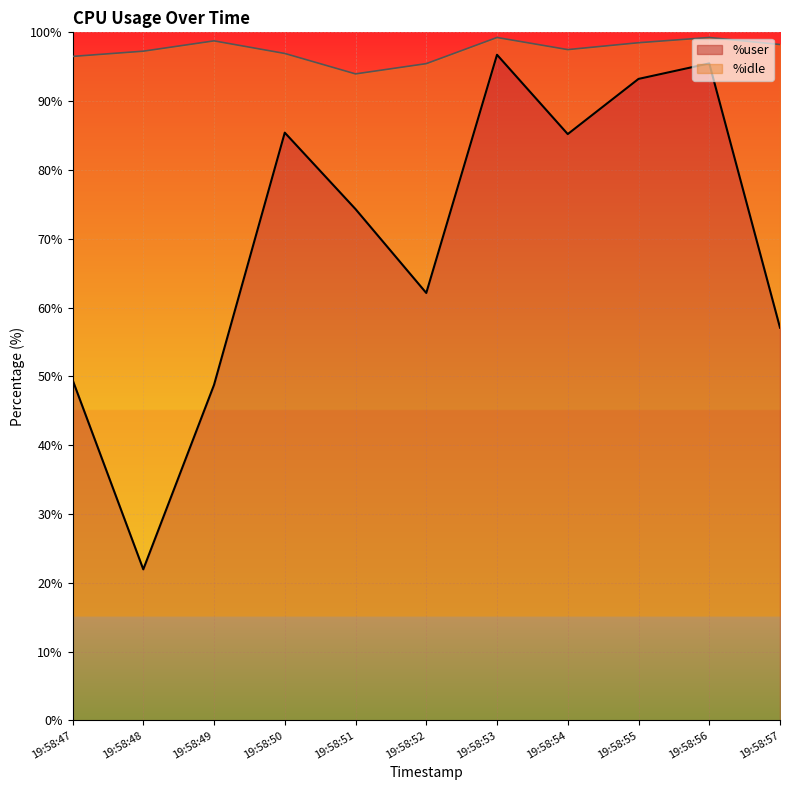

What is the difference between the maximum and minimum values?

74.8